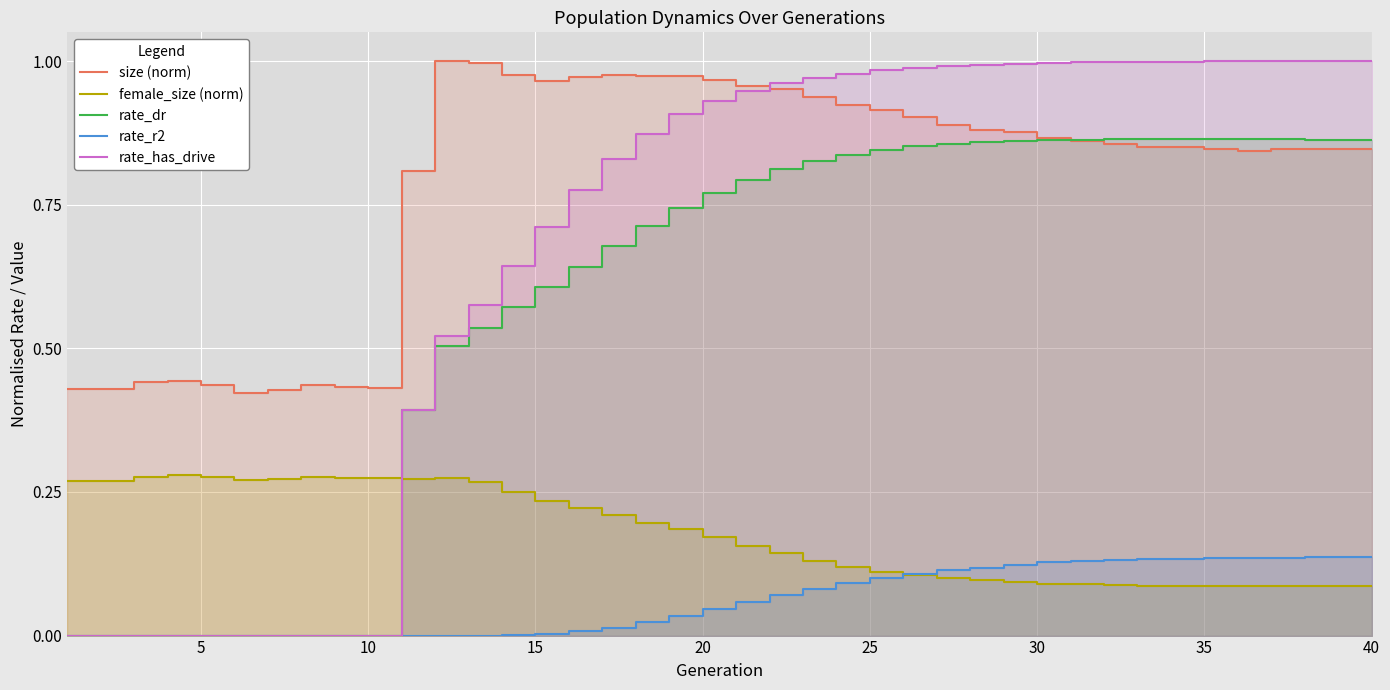

How many lines are shown in the chart?

5